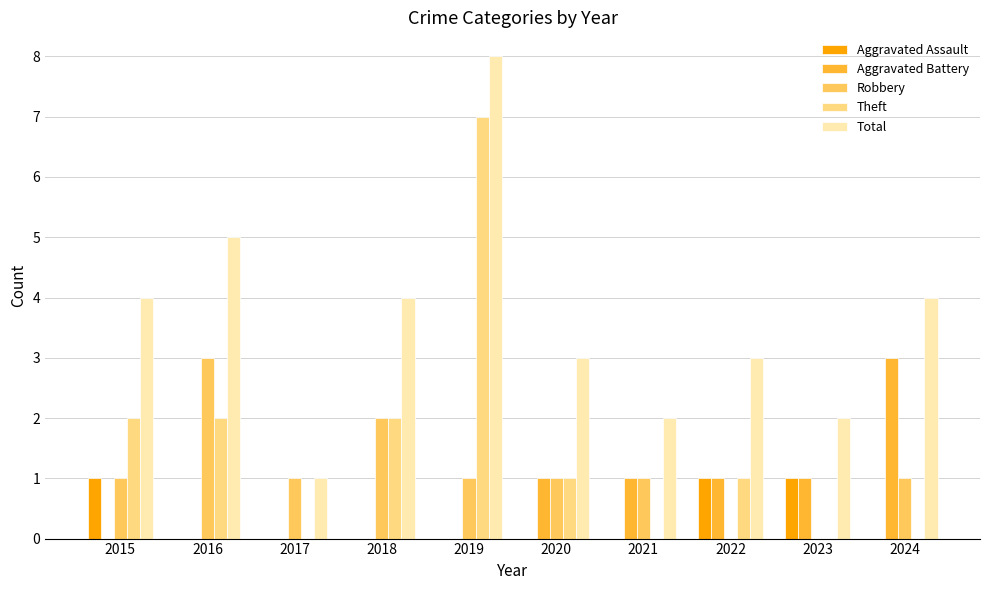

What is the maximum value for Robbery?

3